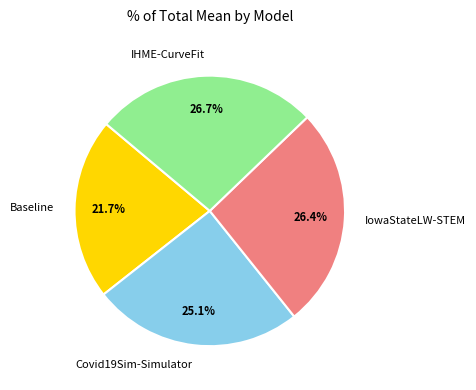

What percentage do Covid19Sim-Simulator and IowaStateLW-STEM together represent?

51.6%